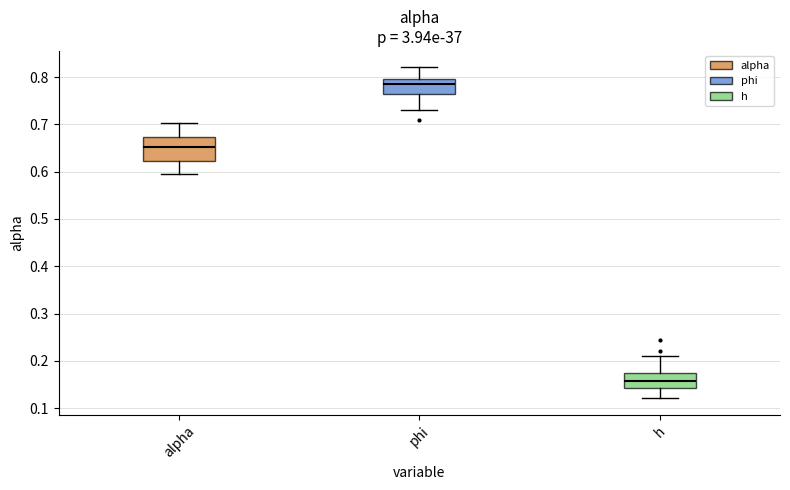

Reading left to right, transcribe this box plot: for each box, give where its median line is, the range the box spans, and where its two whiskers end, as read against the y-axis. The values are not printed on the chart, so give them approximately, as read against the axis.

alpha: median 0.65, box 0.62 to 0.67, whiskers 0.59 to 0.70
phi: median 0.79, box 0.77 to 0.80, whiskers 0.73 to 0.82
h: median 0.16, box 0.14 to 0.17, whiskers 0.12 to 0.21